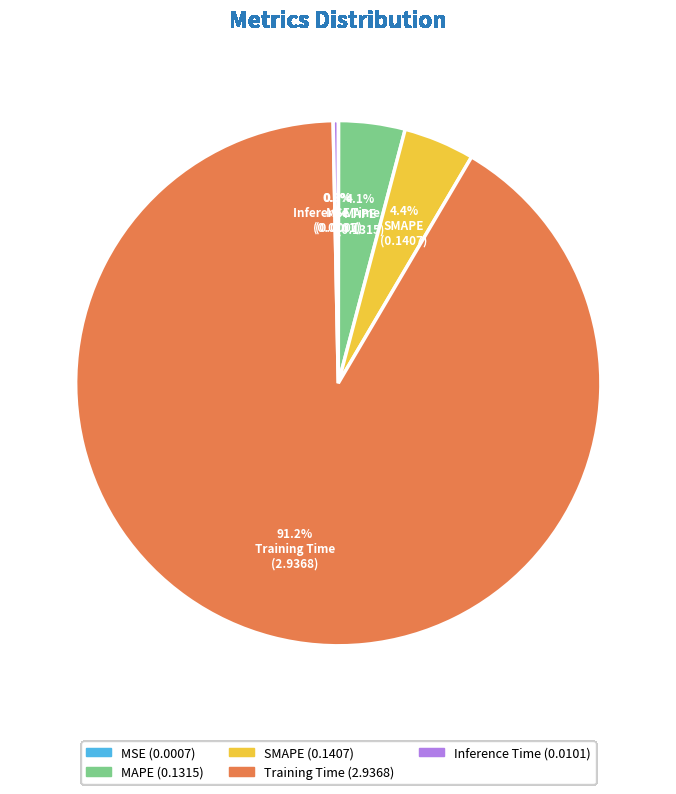

Combined, what portion of the pie is SMAPE and Training Time?

95.6%